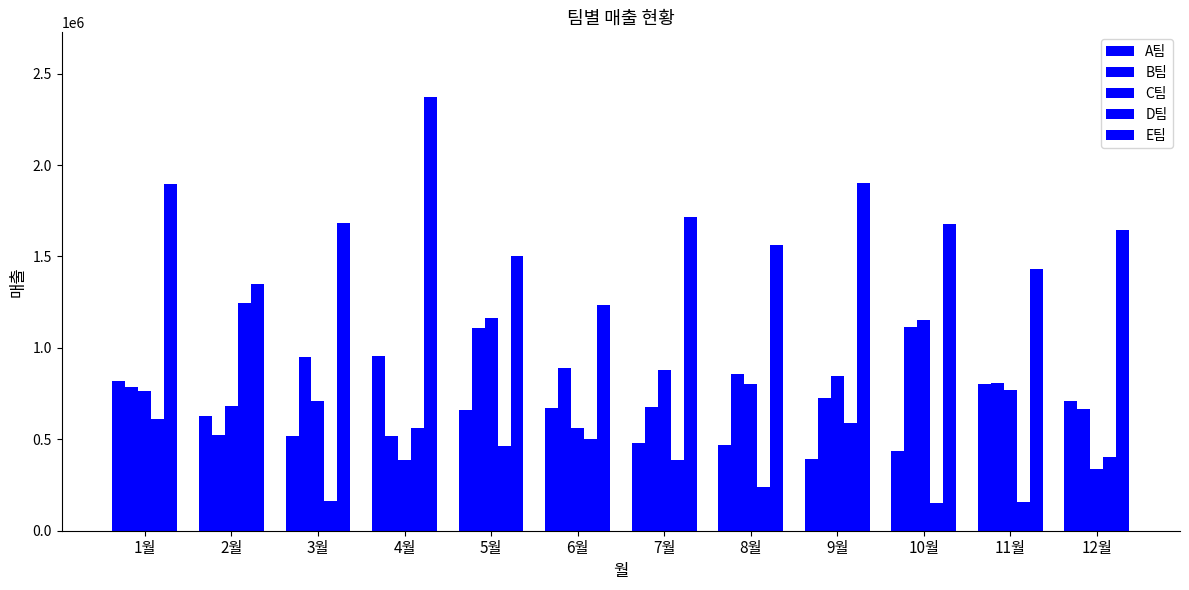

How many groups of bars are there?

12